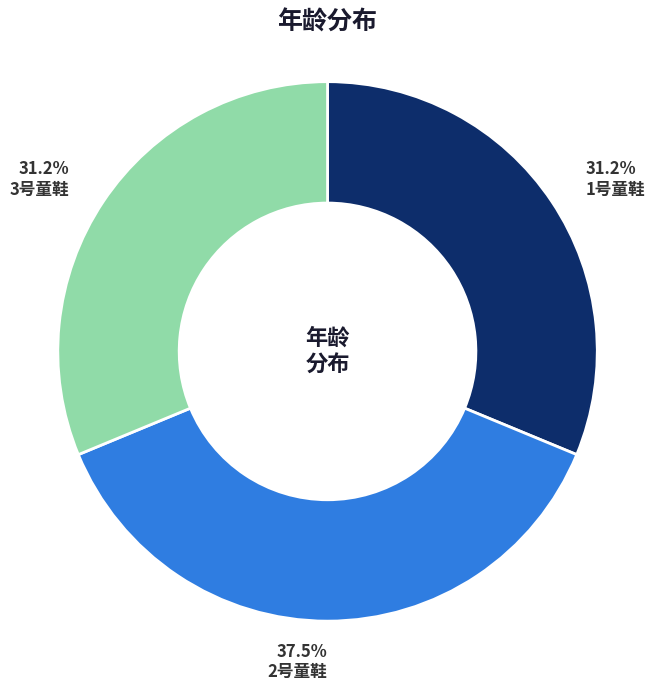

Combined, do 3号童鞋 and 1号童鞋 account for over 50%?

Yes